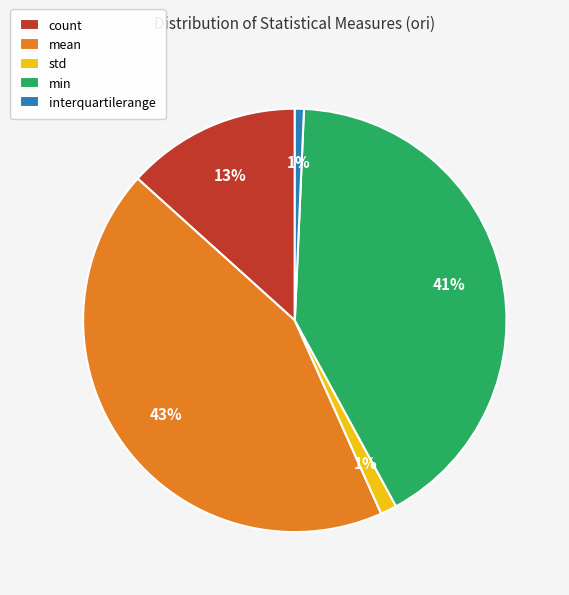

To the nearest percent, what is the average slice percentage?

20%